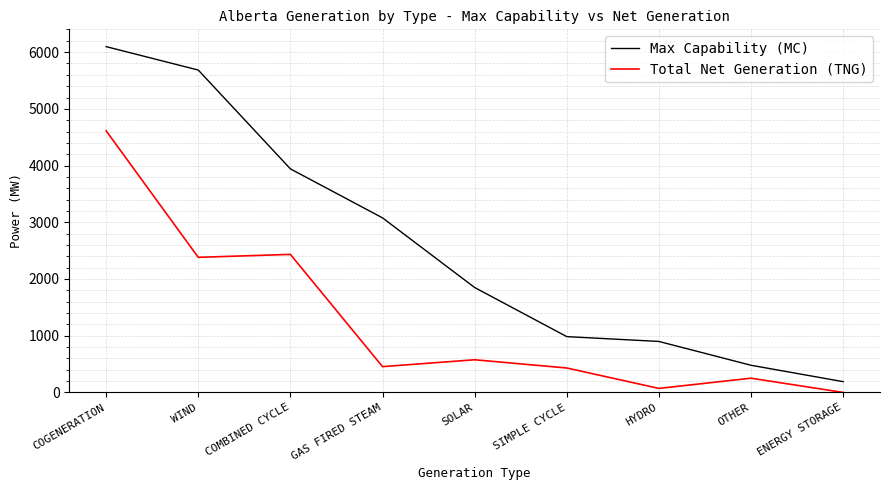

Which series has the largest range (max minus min)?

Max Capability (MC)